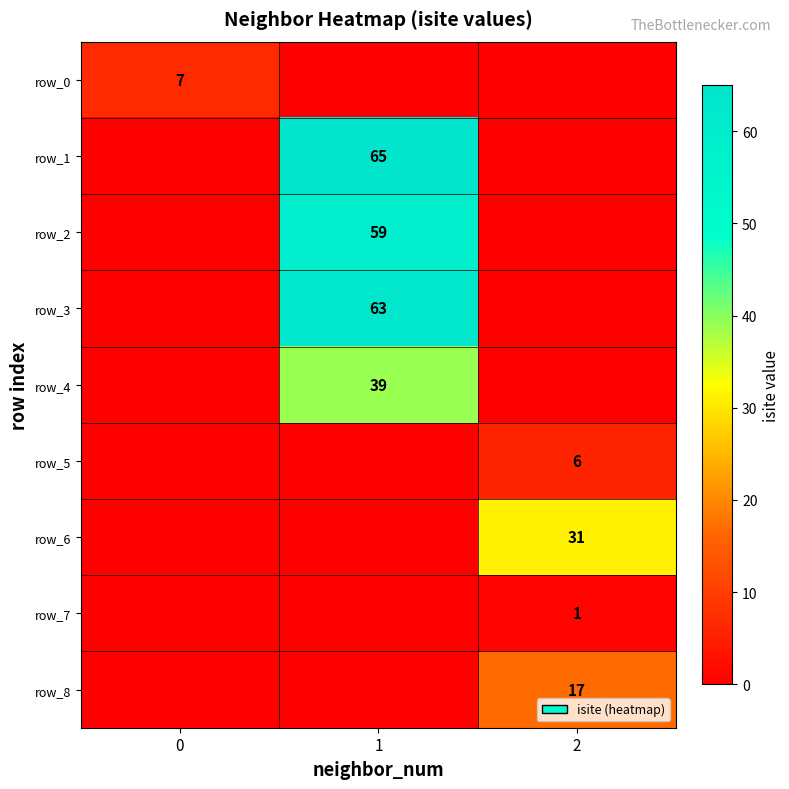

What is the difference between the maximum and minimum values in the row_5 series?

6